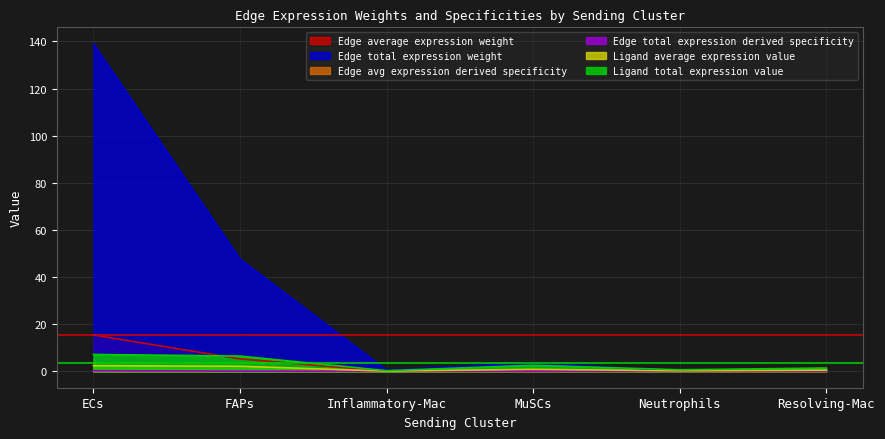

At which category does the chart reach its minimum across all series?

Neutrophils